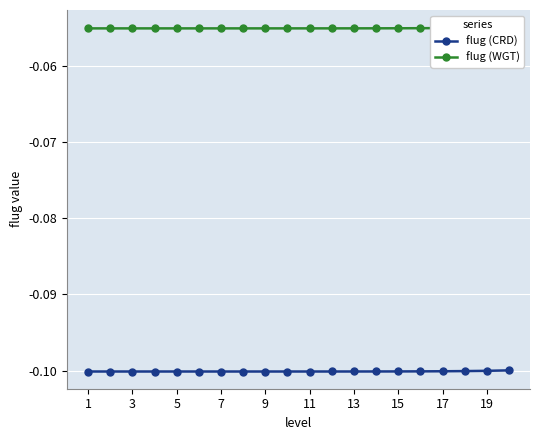

Count the number of categories in the chart.

20